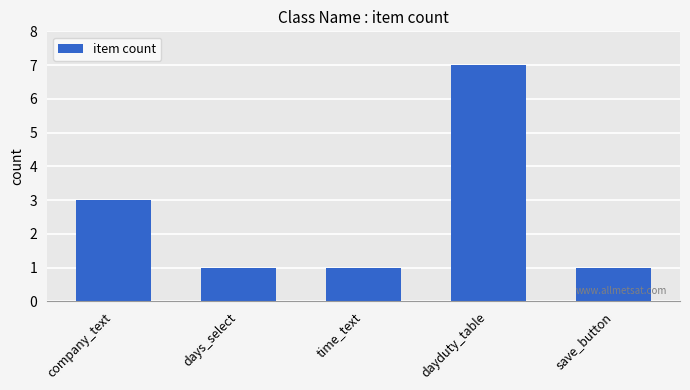

What is the ratio of the value at time_text to the value at days_select?

1.0